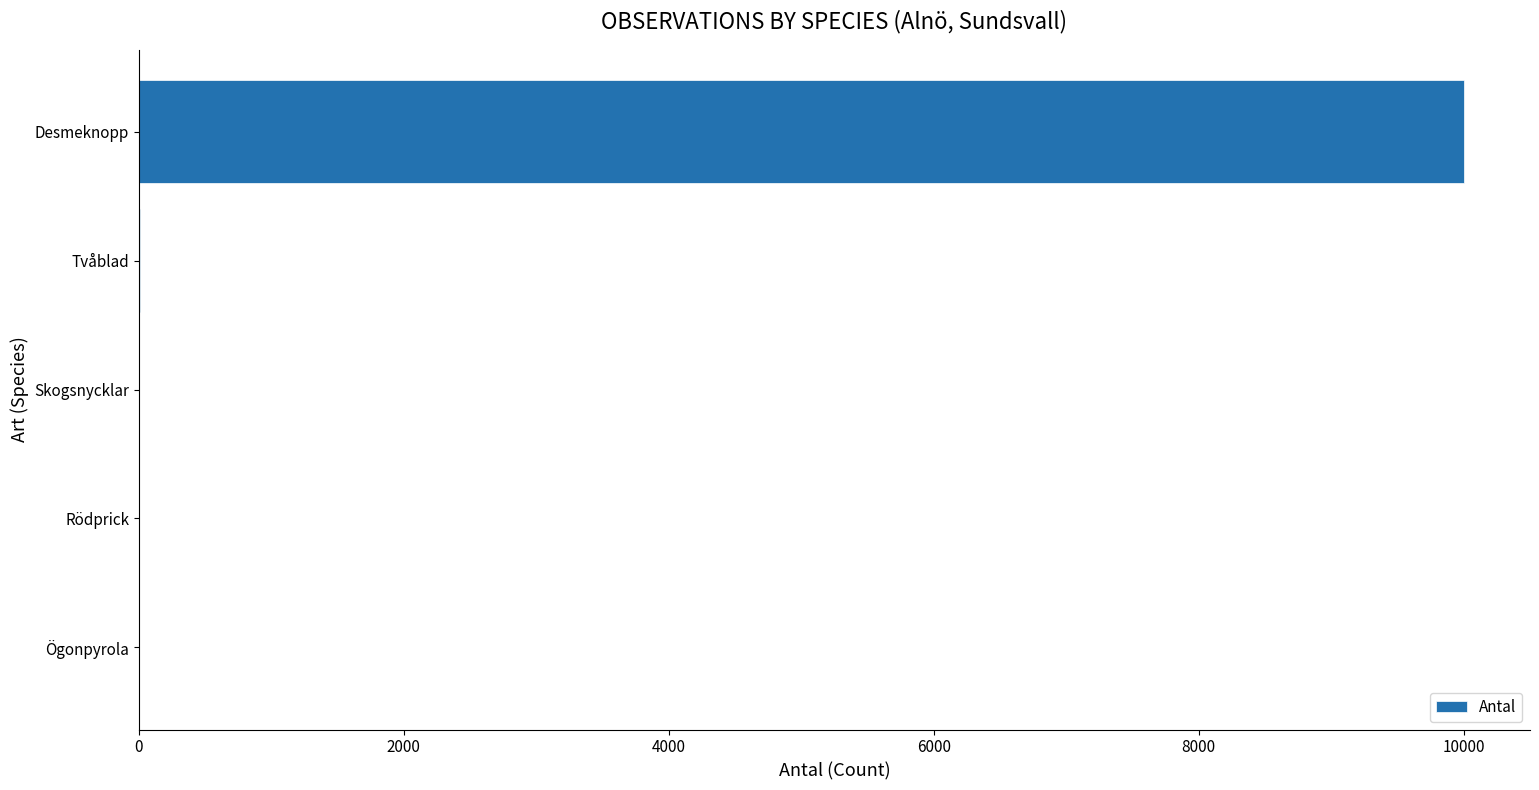

Does the chart contain stacked bars?

No